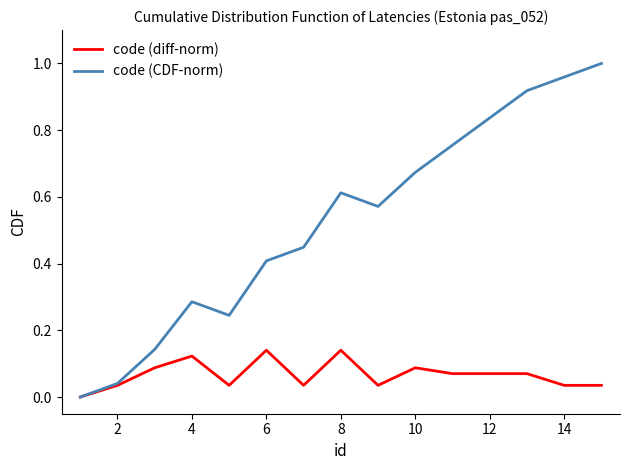

Which series has the largest total across all categories?

code (CDF-norm)